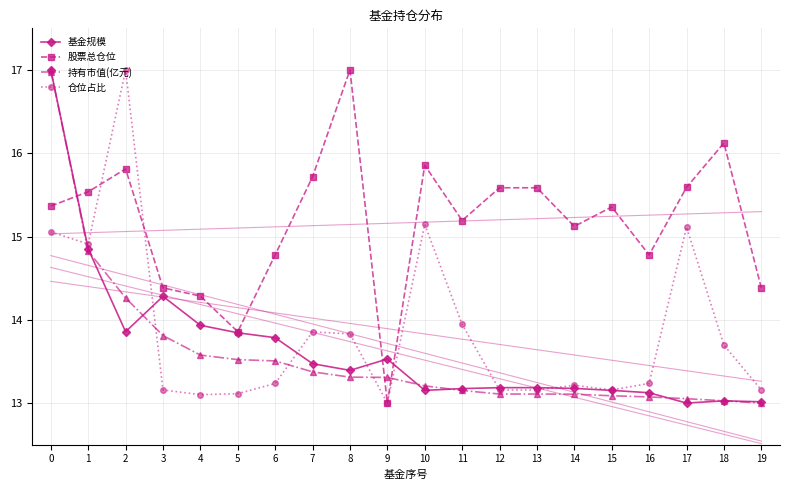

How many interior local peaks does the 仓位占比 series have?

5